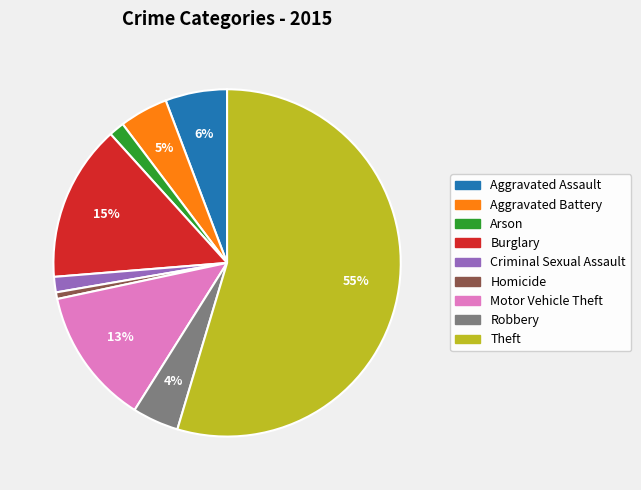

How many slices are in this pie chart?

9